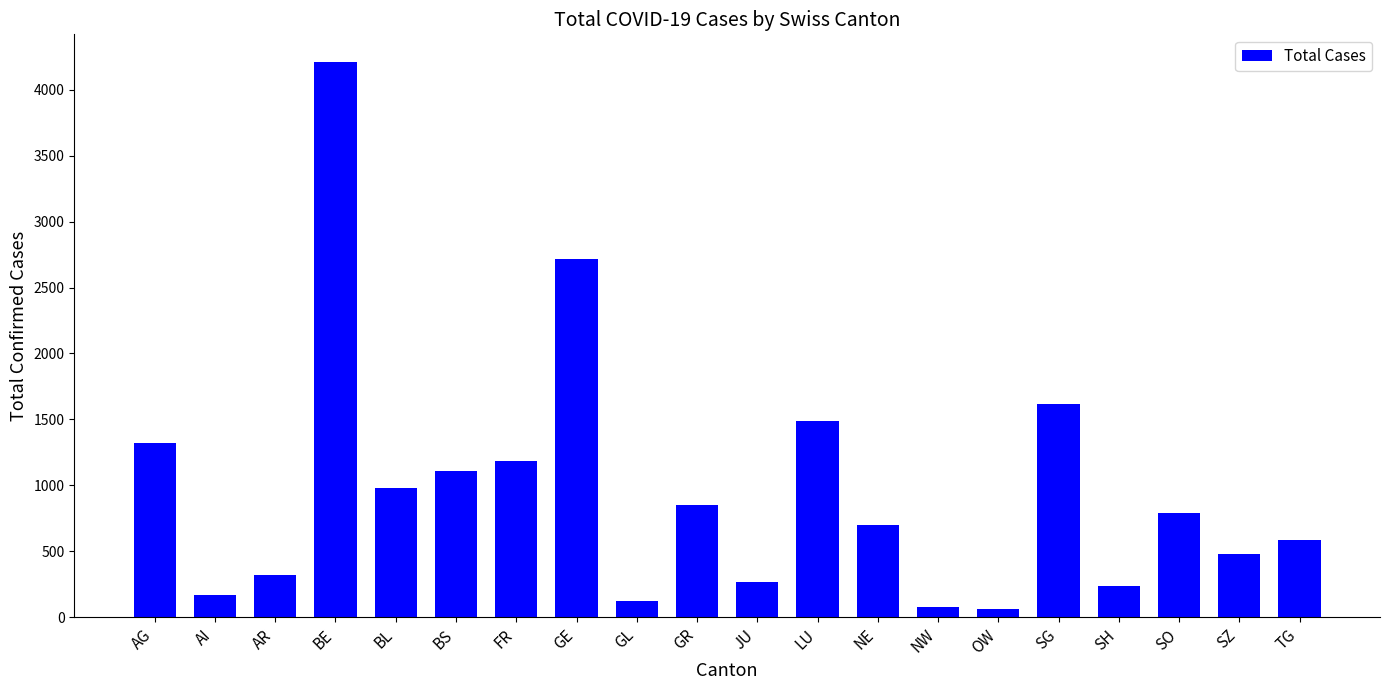

What is the change in value from FR to GL?

-1064